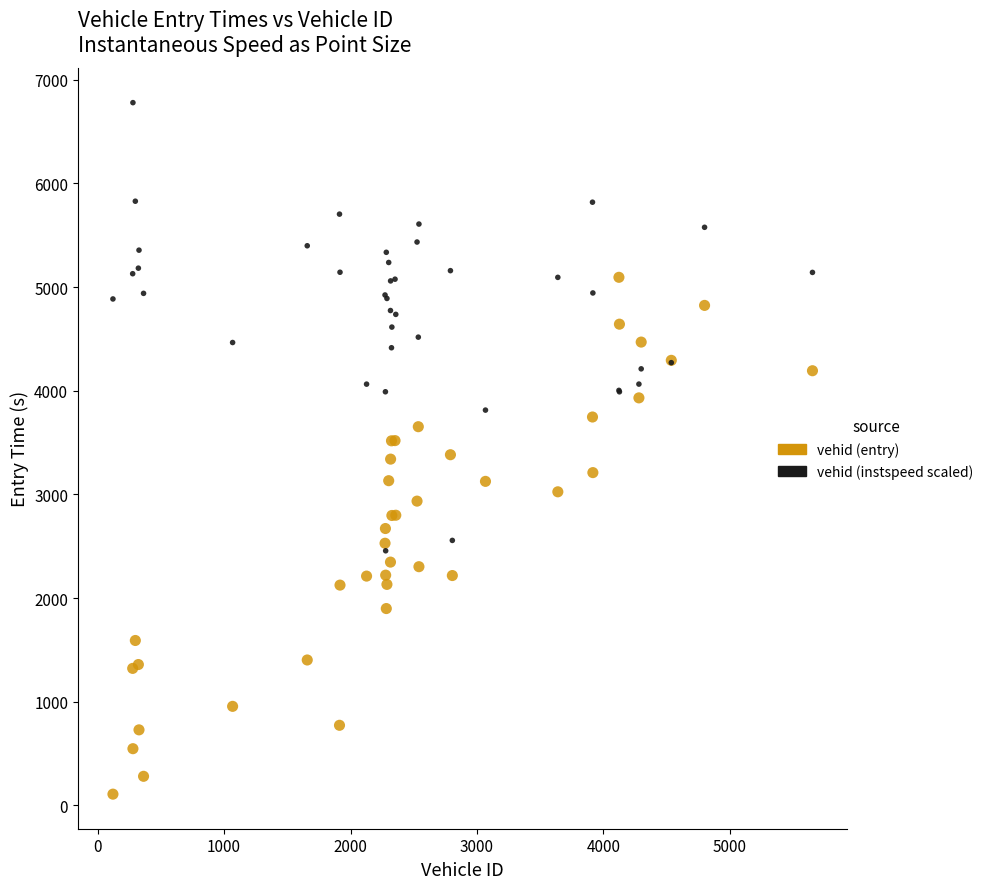

What are all the series names shown in the legend?

vehid (entry), vehid (instspeed scaled)